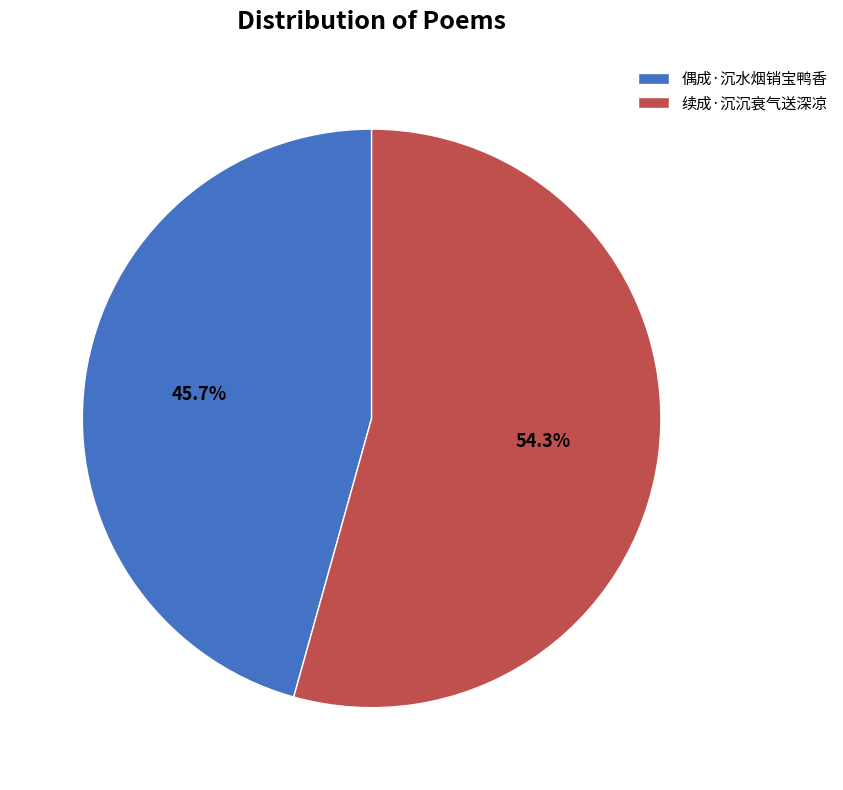

Rank the categories by value from lowest to highest.

偶成·沉水烟销宝鸭香, 续成·沉沉衰气送深凉